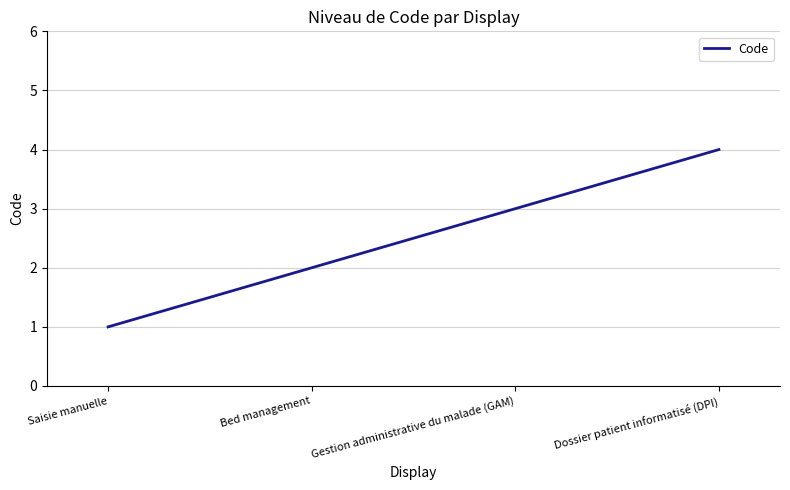

Reading right to left, list all the values displayed in this chart.

4	3	2	1